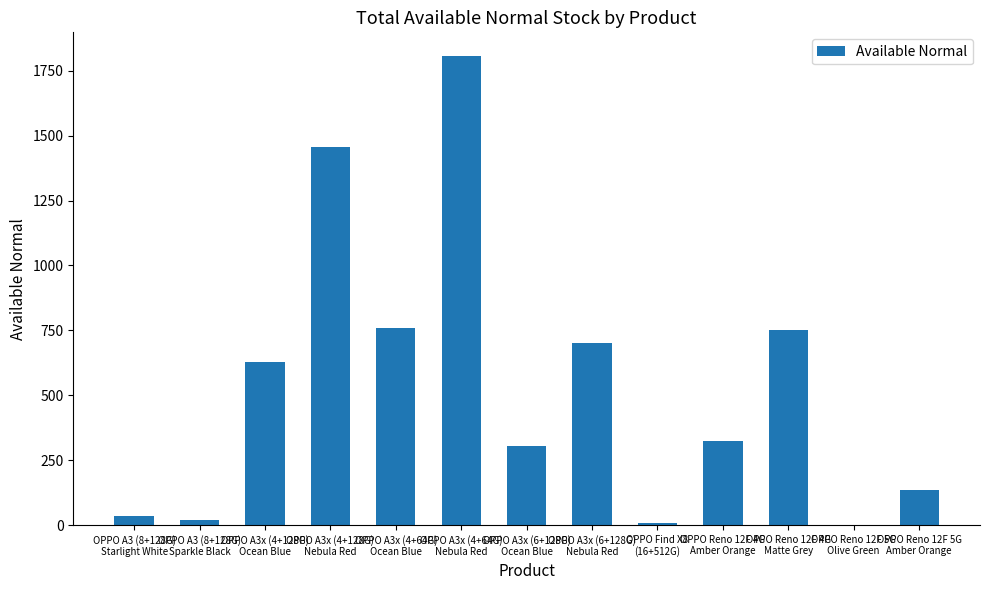

At which label does the data first exceed 324?

OPPO A3x (4+128G)
Ocean Blue